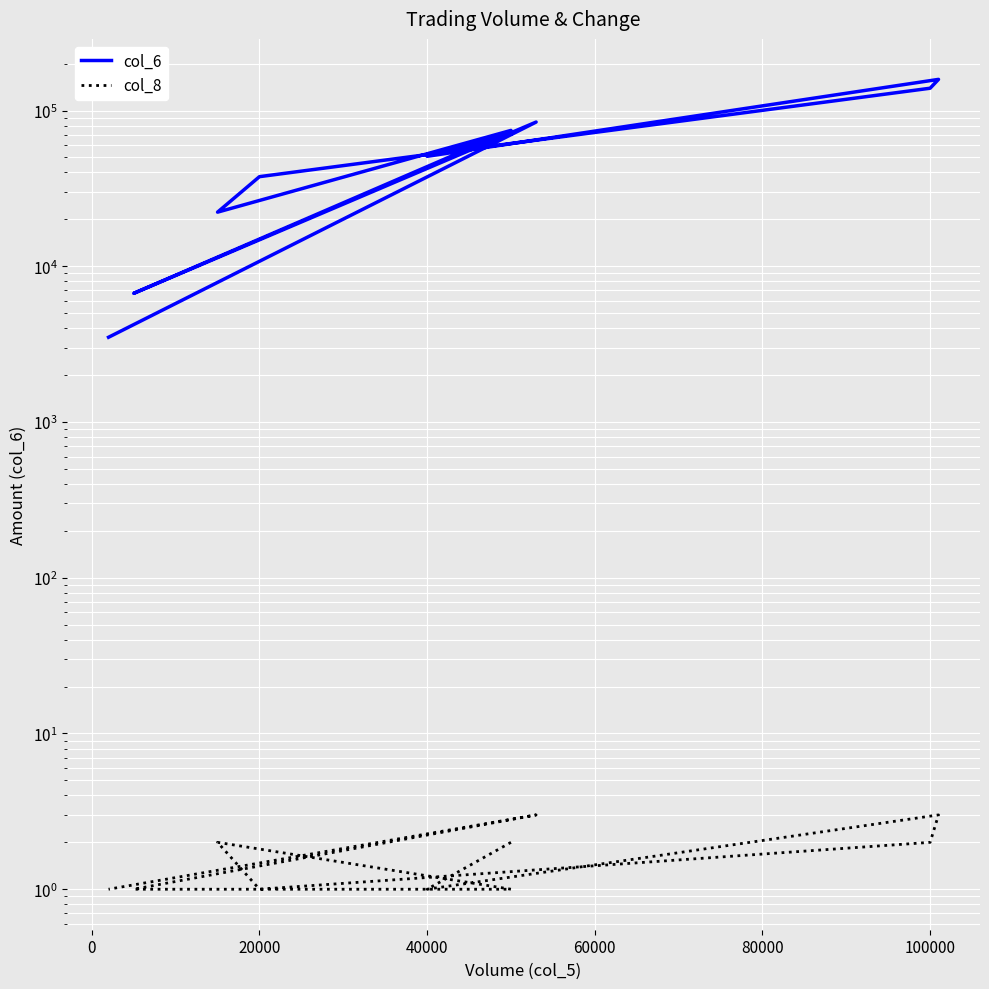

How many lines are shown in the chart?

2